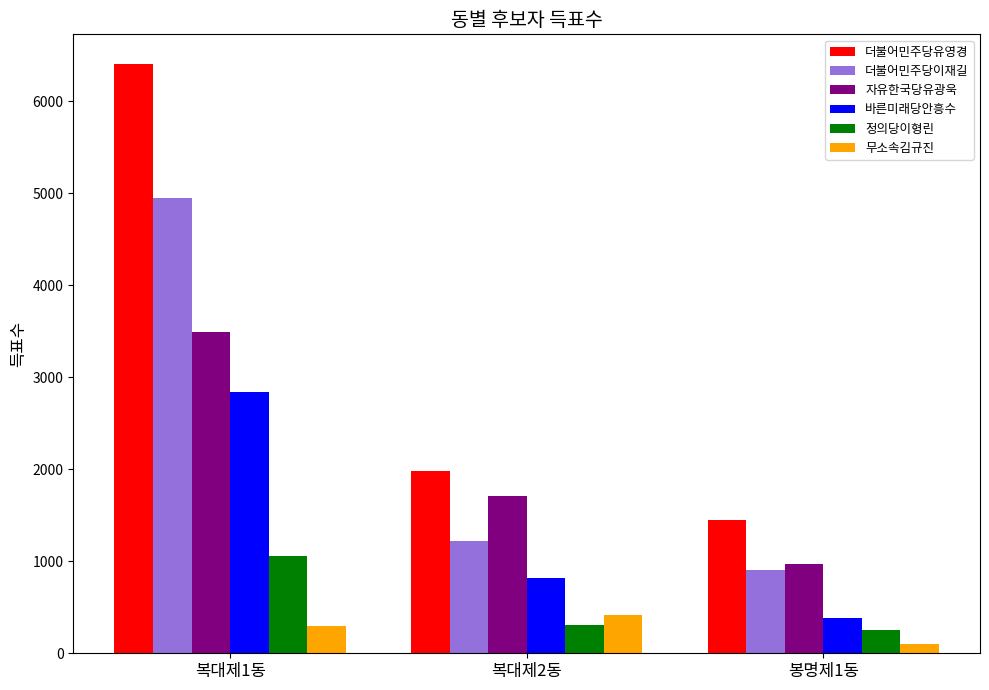

Reading right to left, list all the values displayed in this chart.

더불어민주당유영경: 1449	1976	6407
더불어민주당이재길: 906	1224	4950
자유한국당유광욱: 966	1708	3491
바른미래당안흥수: 380	822	2845
정의당이형린: 257	303	1055
무소속김규진: 99	416	298